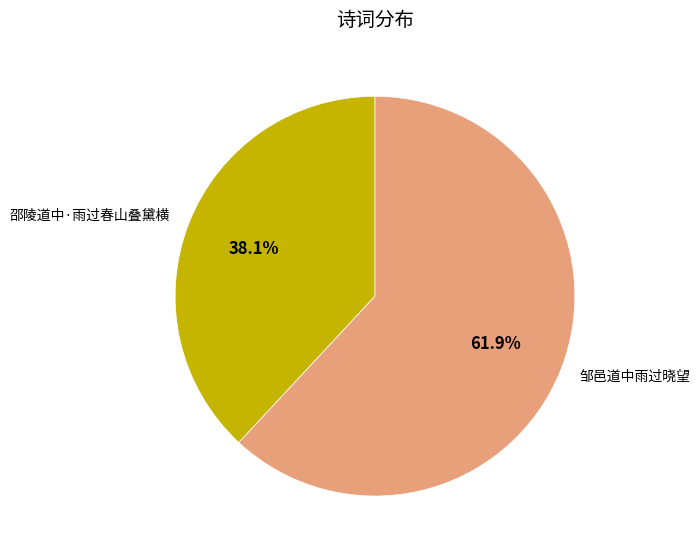

To the nearest percent, what is the difference between the largest and smallest slice percentages?

24%